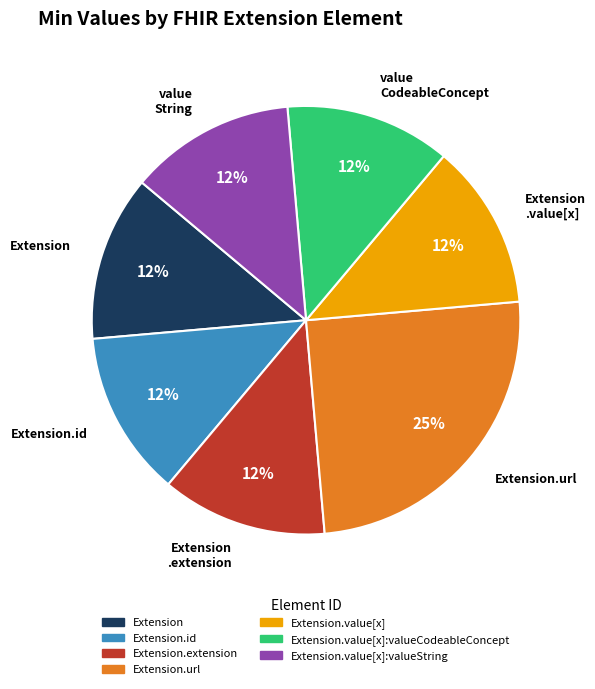

Count the number of slices in the pie.

7